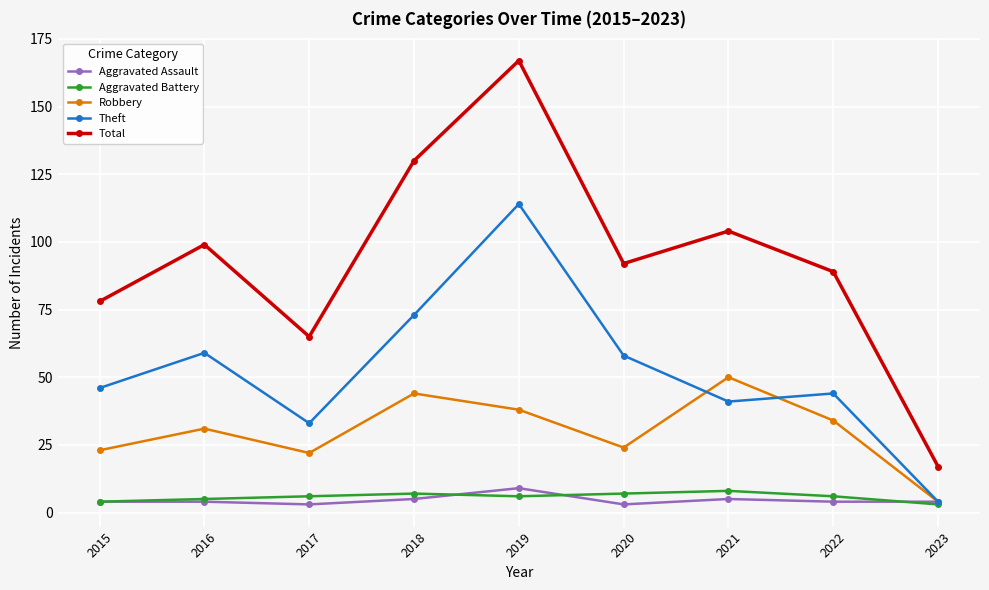

Is the value of Theft at 2020 greater than the value of Aggravated Assault at 2020?

Yes